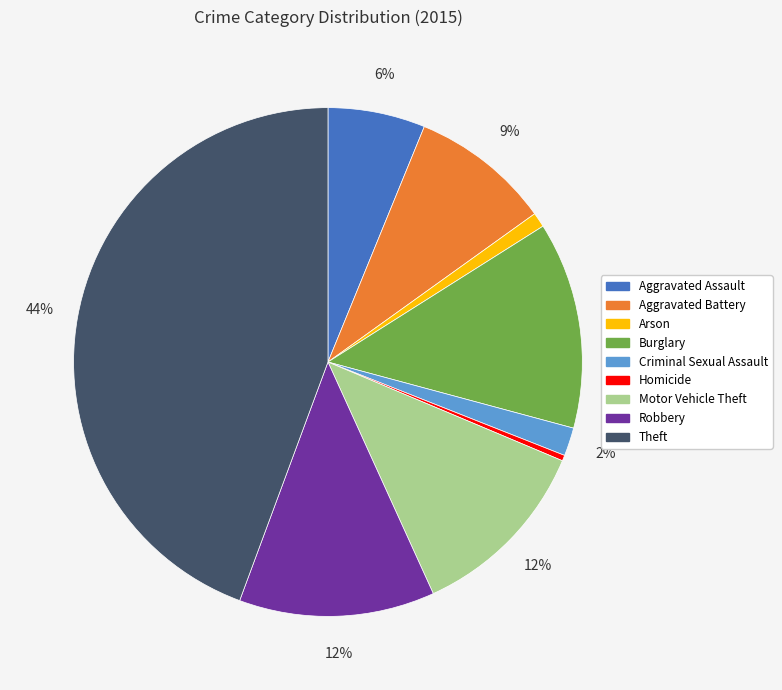

Approximately how many times larger is the value at Robbery compared to Homicide?

34.6